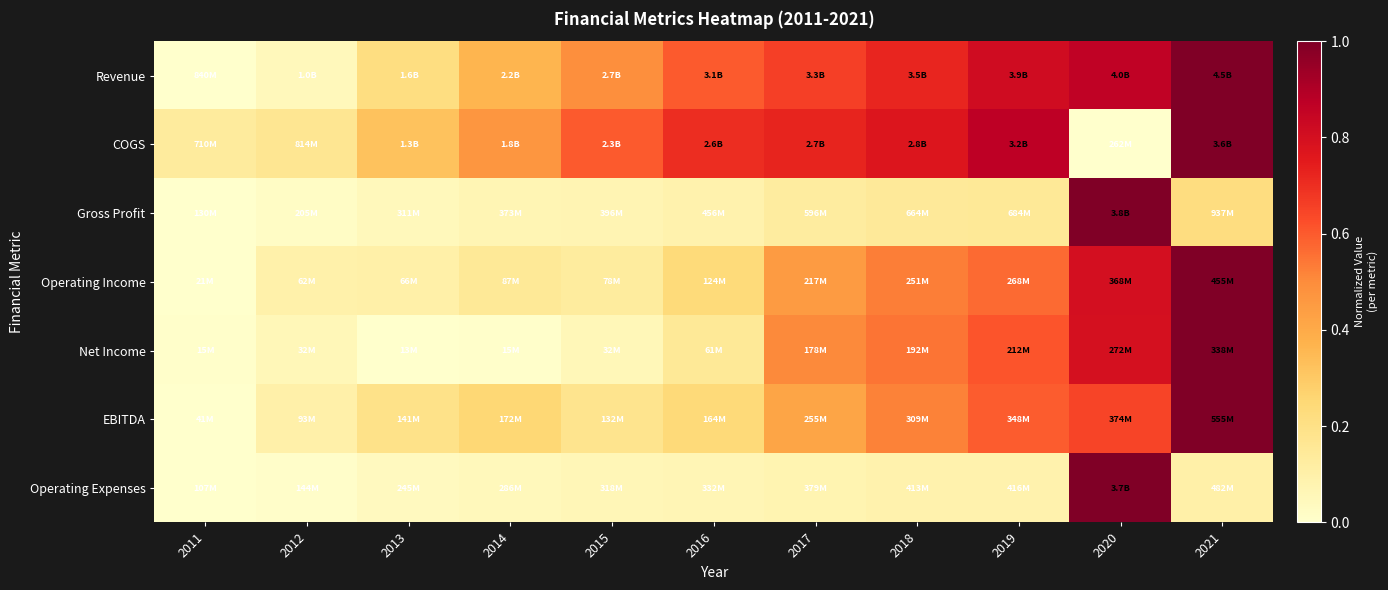

How many categories are shown in the chart?

11